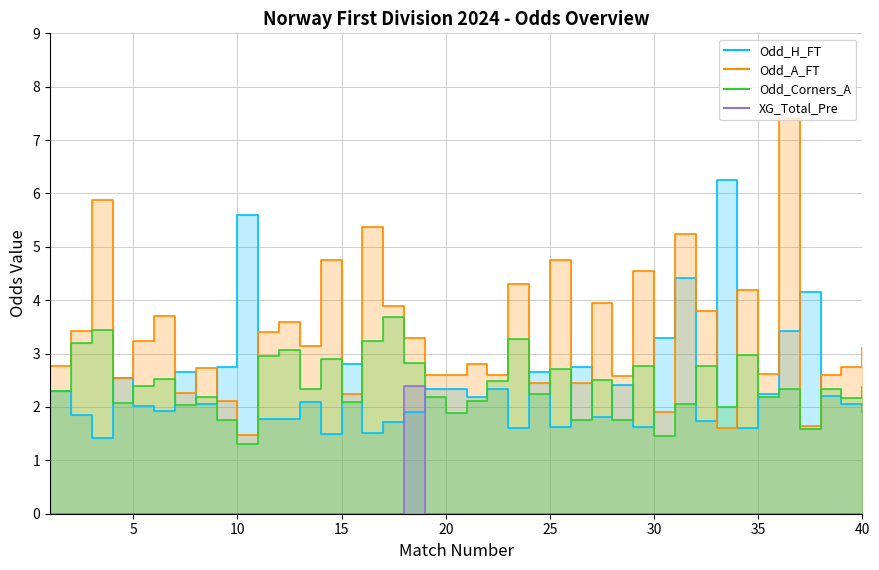

True or false: Odd_H_FT has more than 2 interior local peaks.

True